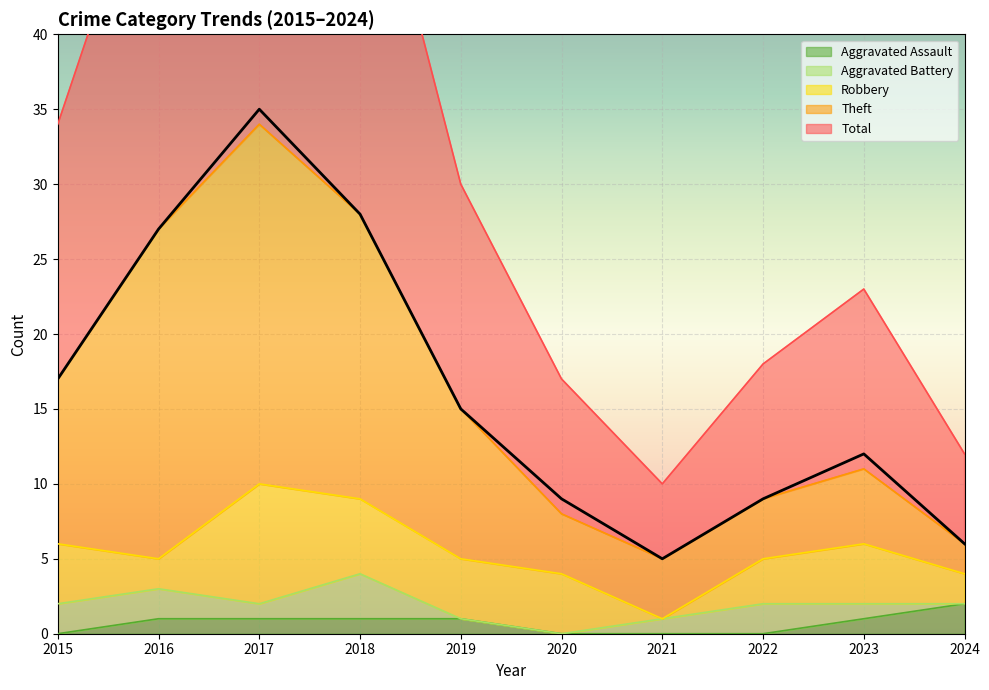

Is it true that Aggravated Assault equals 1 at 2018?

True